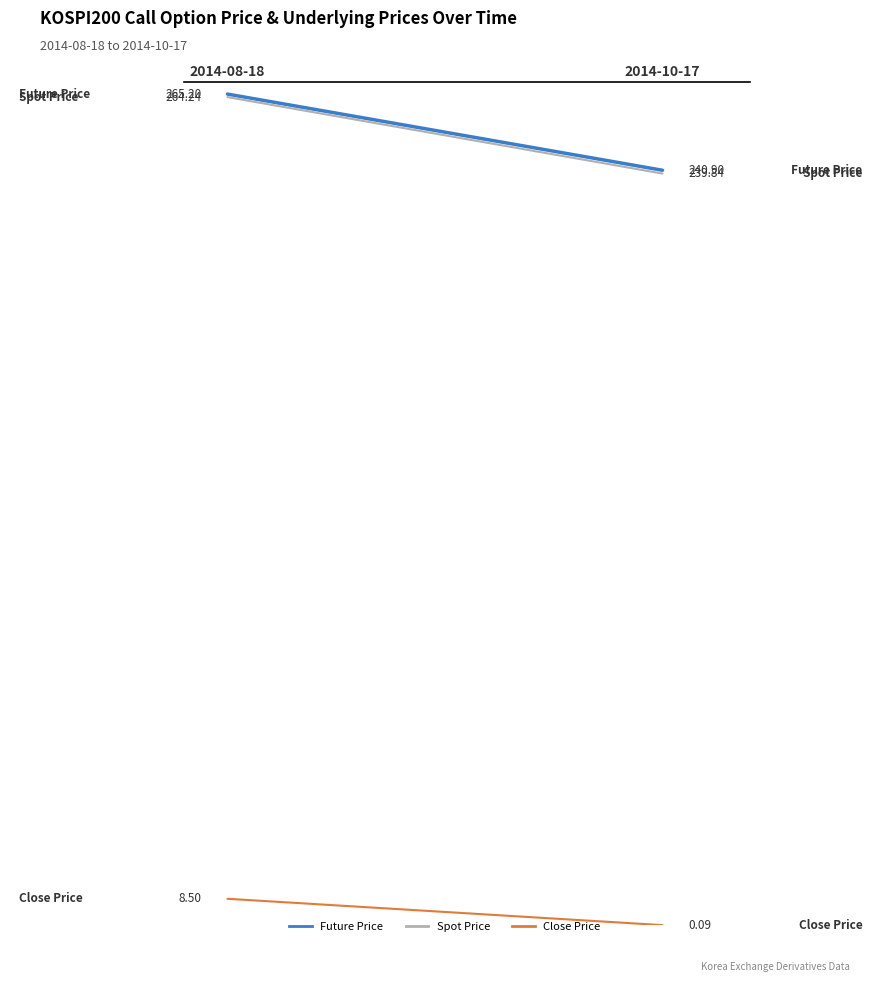

Reading left to right, transcribe all the data shown in this chart.

Future Price: 265.2	240.9
Spot Price: 264.2	239.8
Close Price: 8.5	0.1